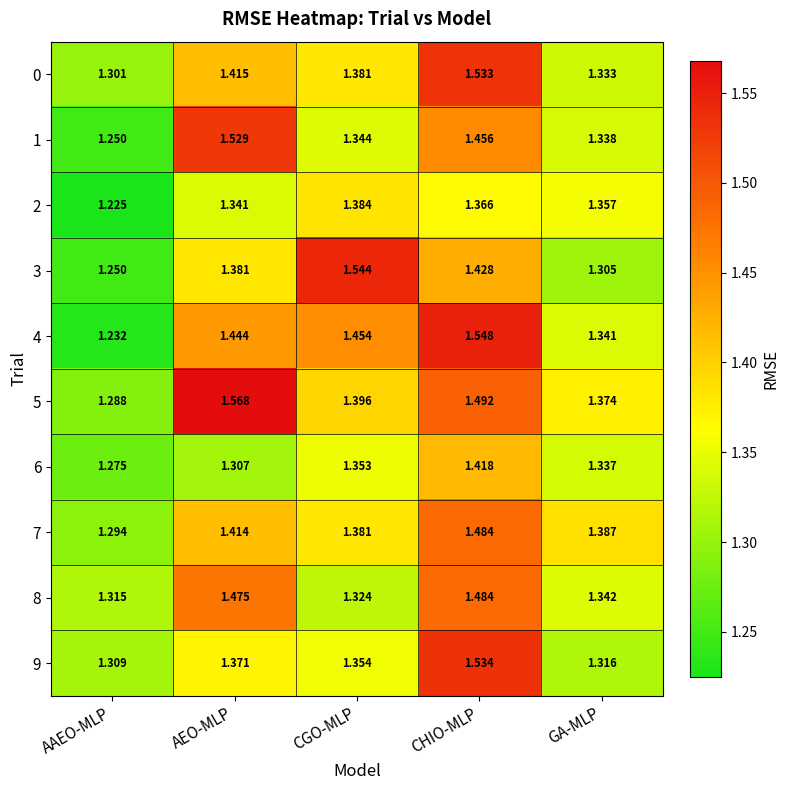

Is the value of 9 at AAEO-MLP greater than the value of 8 at GA-MLP?

No